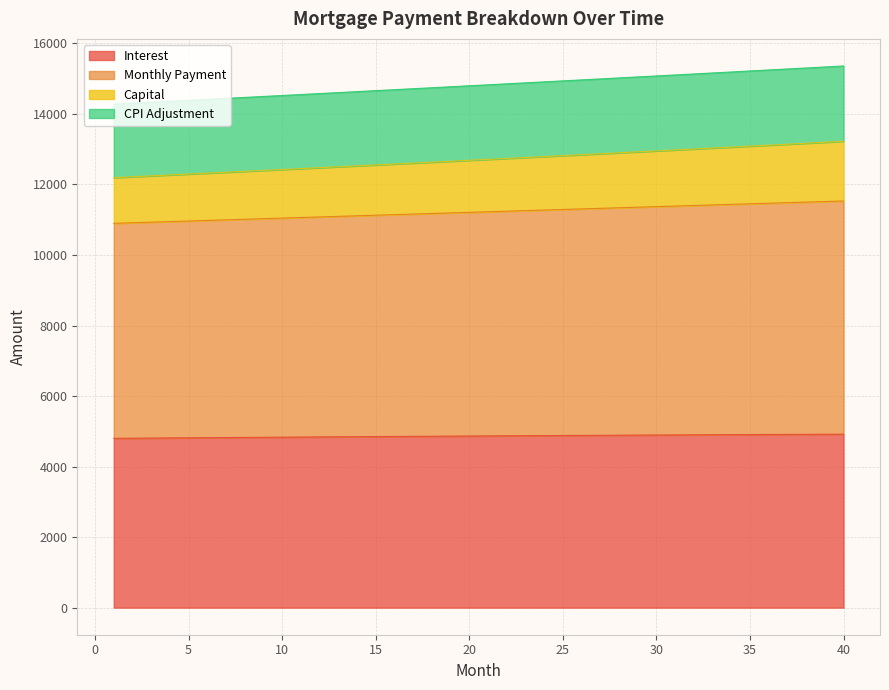

What are all the series names shown in the legend?

Interest, Monthly Payment, Capital, CPI Adjustment